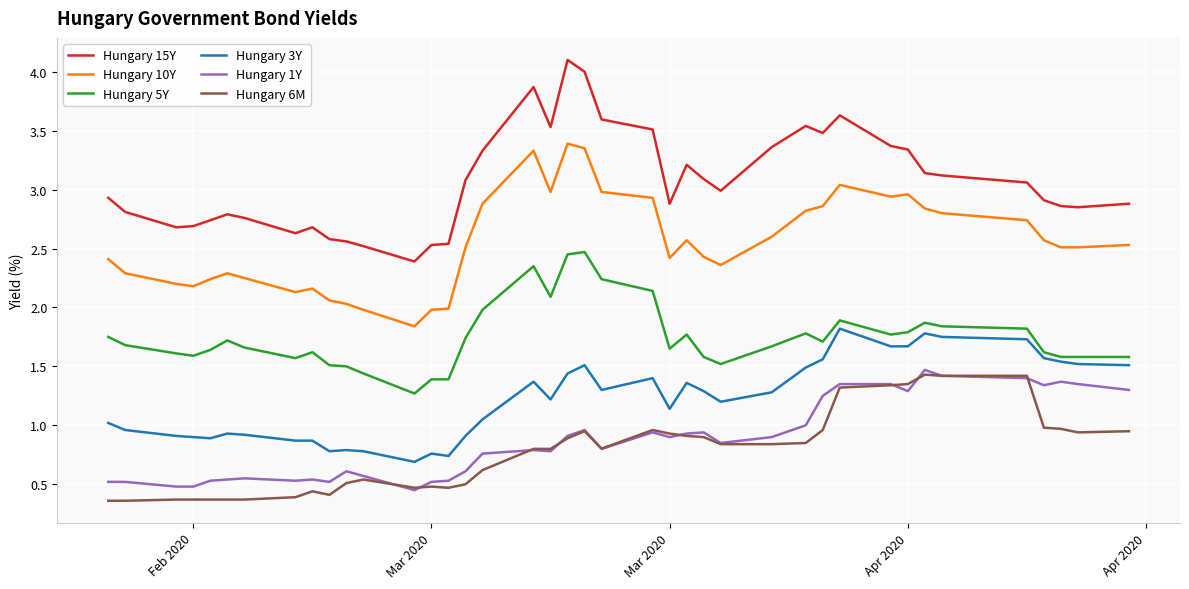

Which series has the largest range (max minus min)?

Hungary 15Y